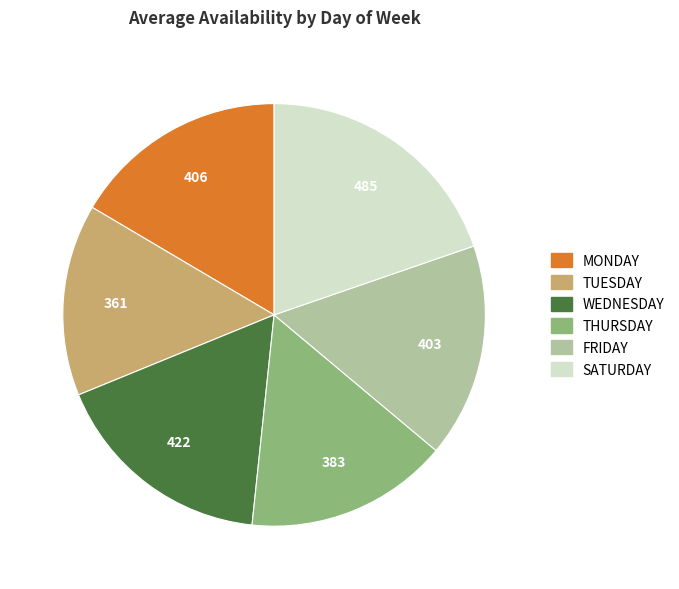

Which has a higher value, FRIDAY or WEDNESDAY?

WEDNESDAY